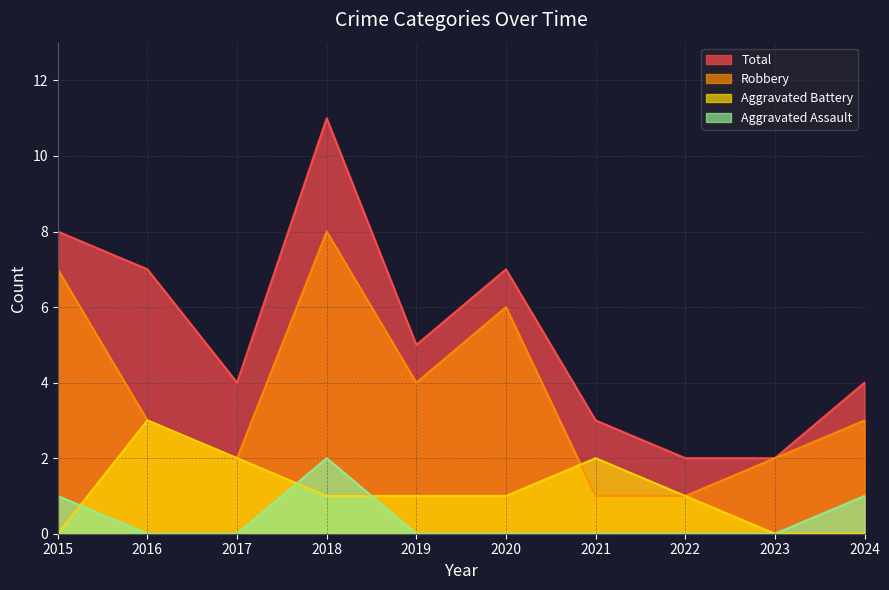

True or false: Robbery has a value of 6 at 2020.

True